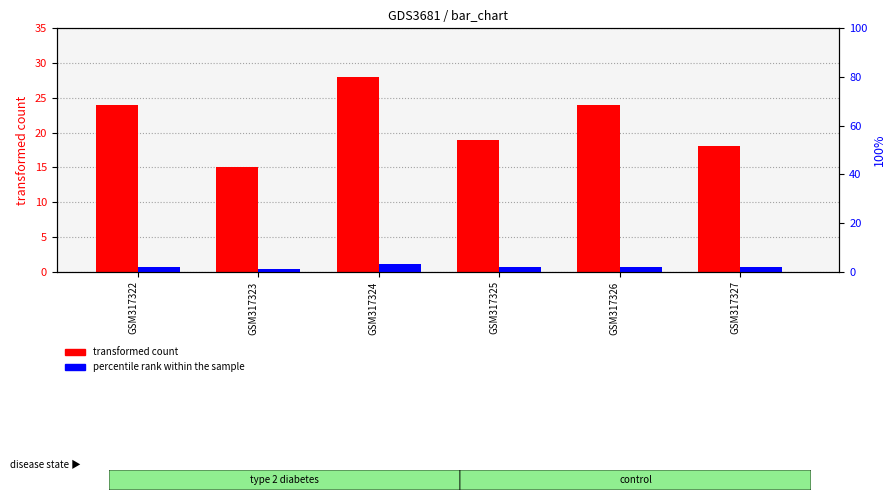

Count the number of categories in the chart.

6